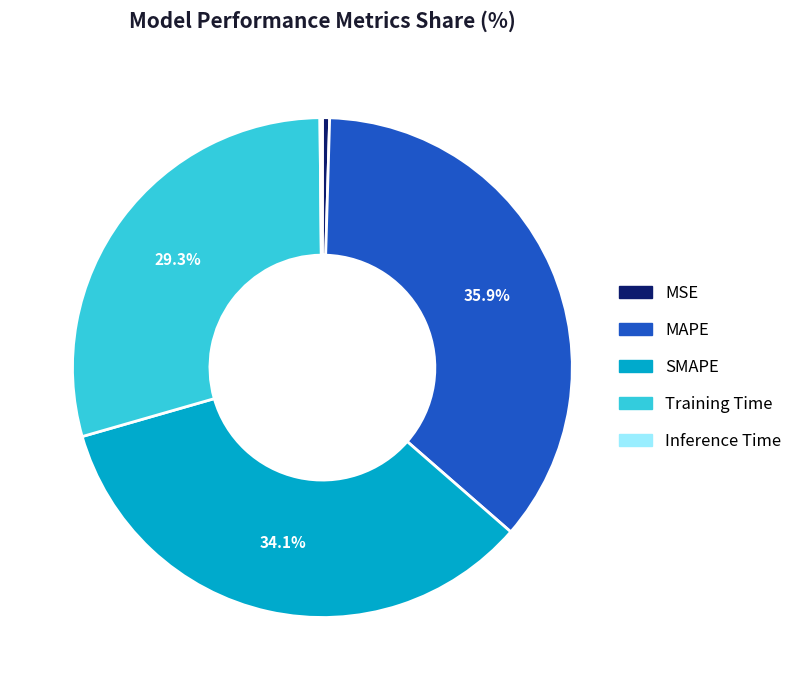

Is Training Time the majority of the pie?

No